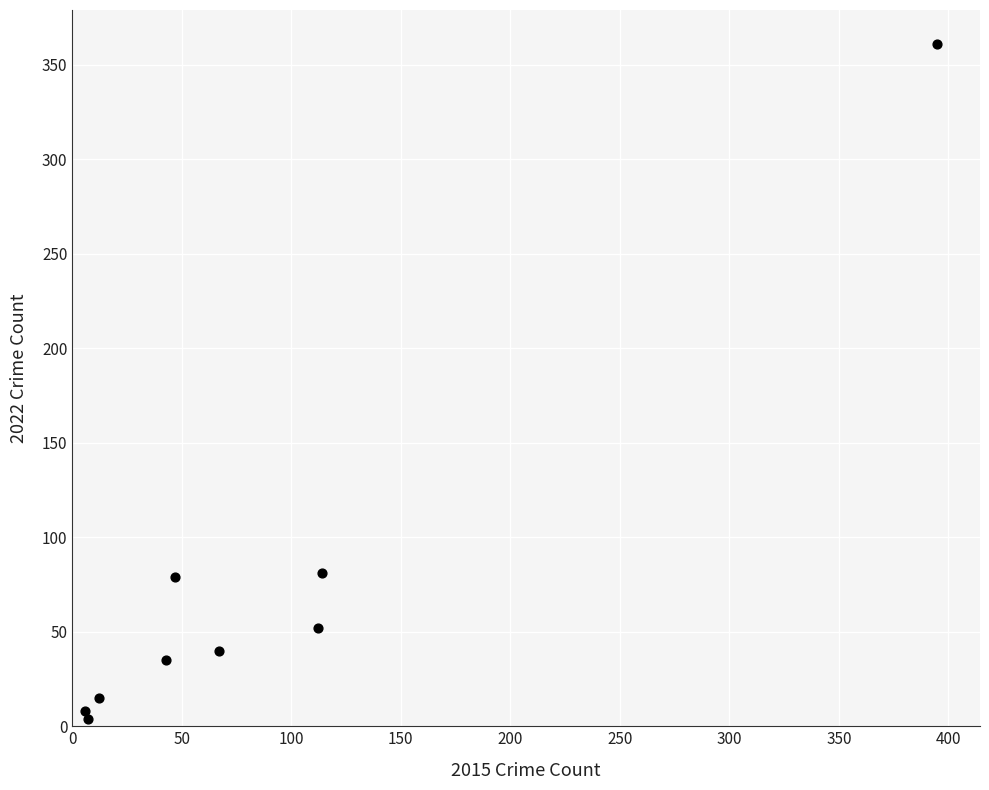

What is the range of X values (max minus min)?

389